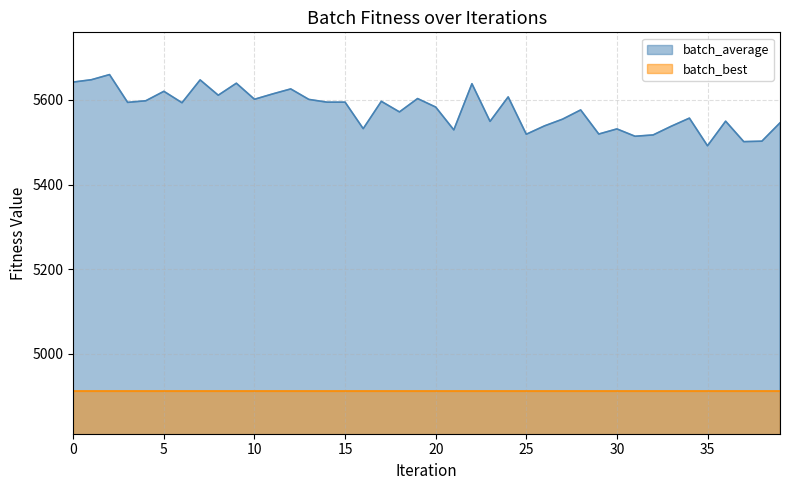

What is the difference between the values at 37 and 19?

101.9